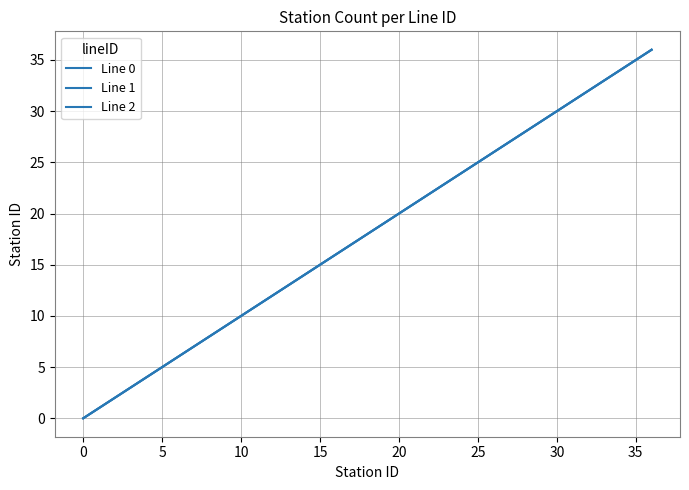

True or false: Line 1 and Line 0 intersect in this chart.

False